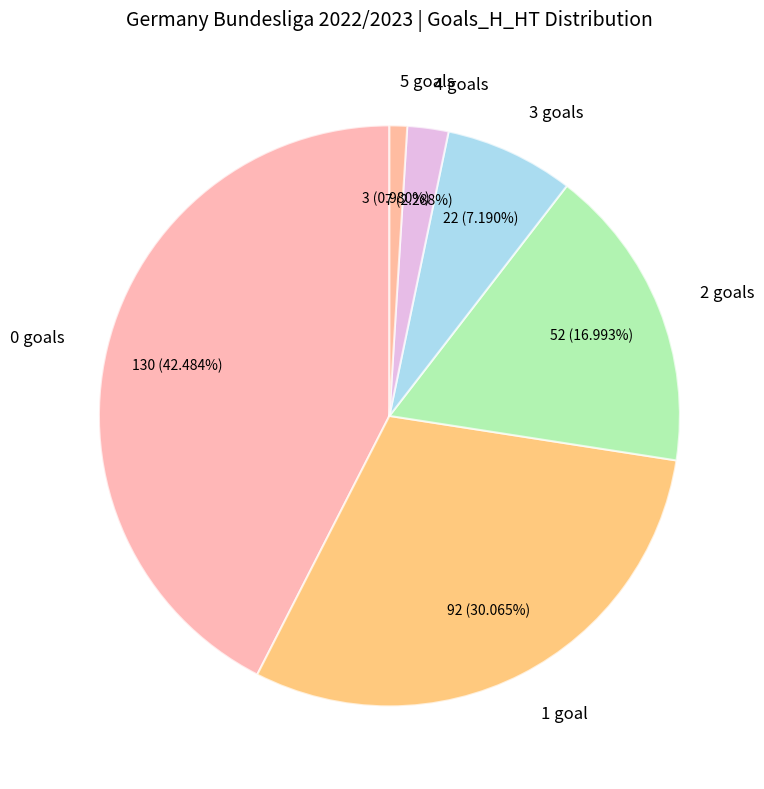

To the nearest percent, what portion does 2 represent?

17%